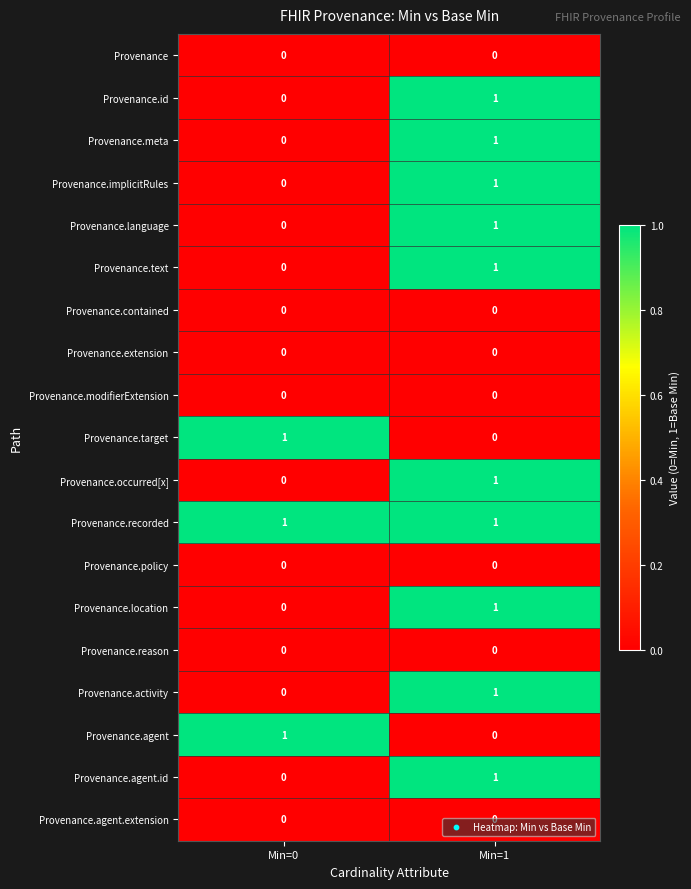

At which label is Provenance.text closest to 0?

Min=0